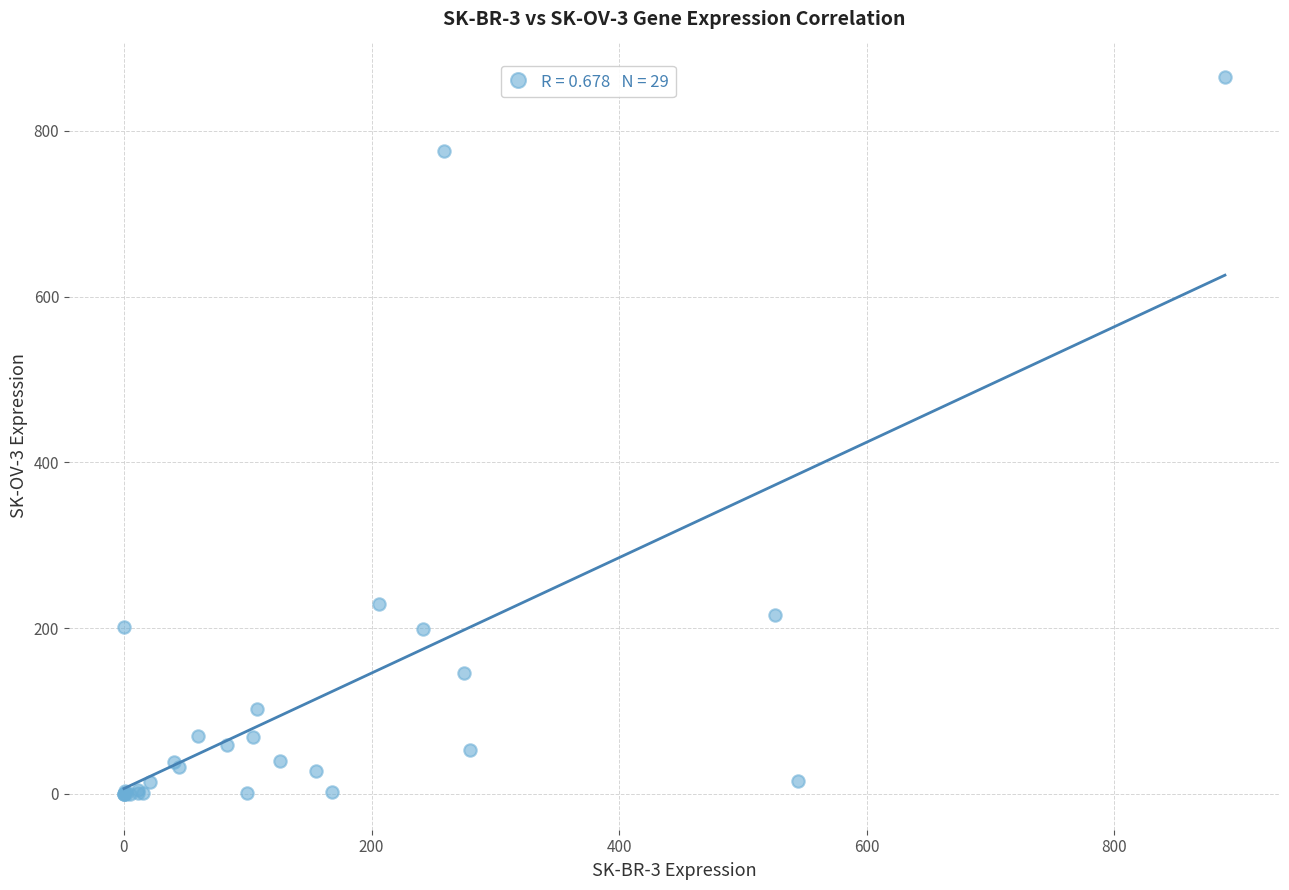

What Y value in the scatter plot is closest to 432?

229.3